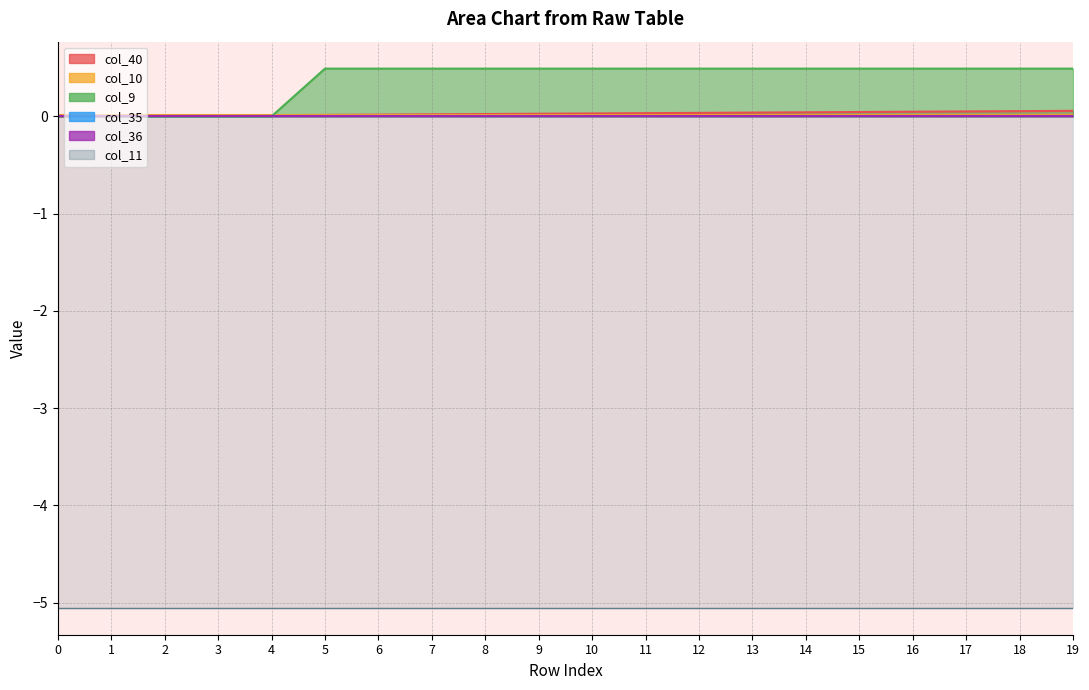

Between 0 and 7, which series saw the biggest shift?

col_9